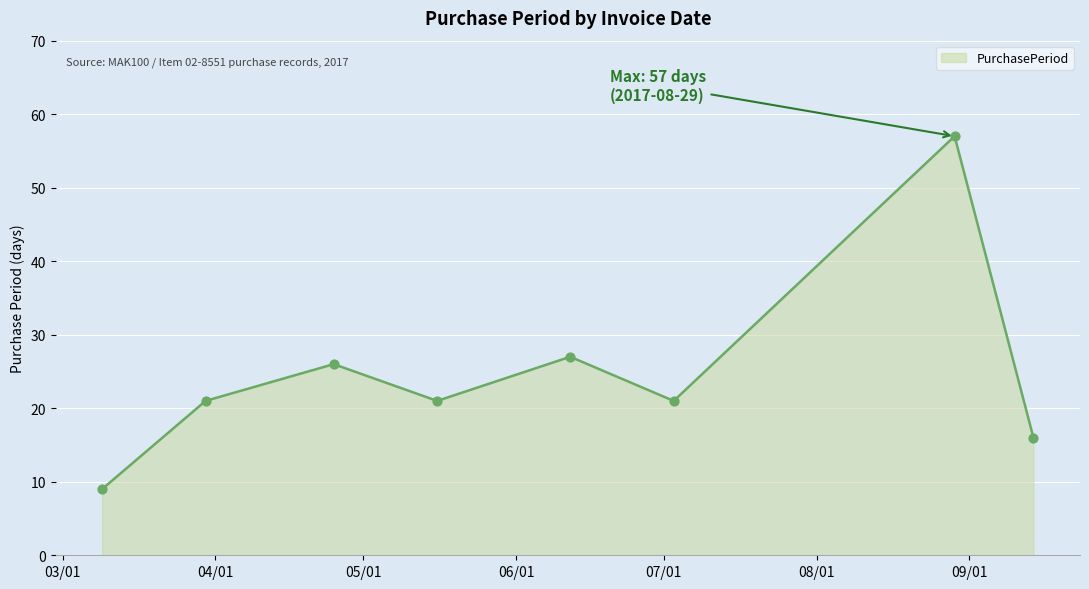

What is the average value?

25